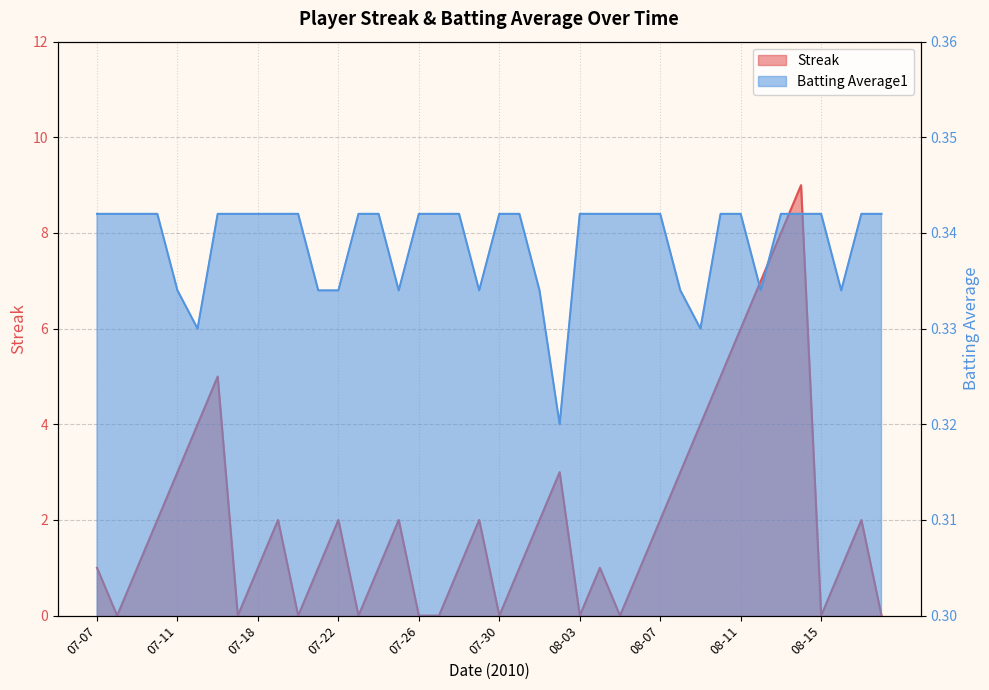

How many series are shown in this chart?

2